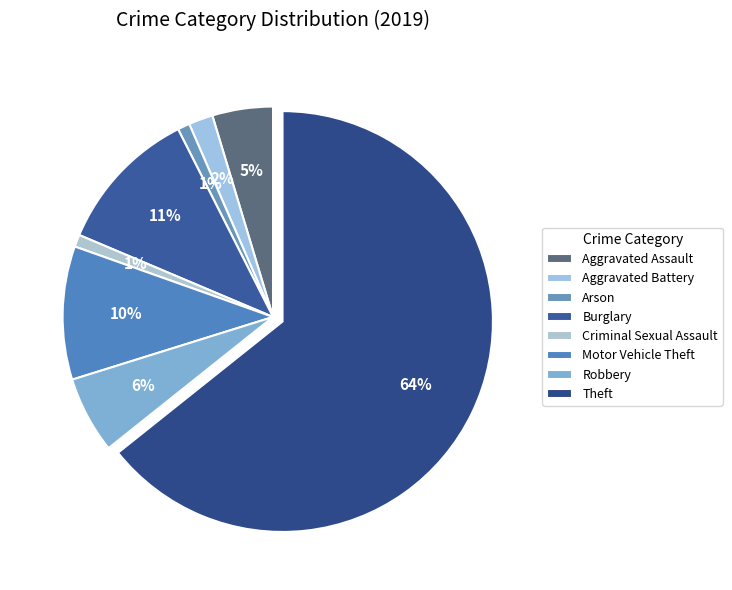

To the nearest percent, what is the difference between the largest and smallest slice percentages?

63%